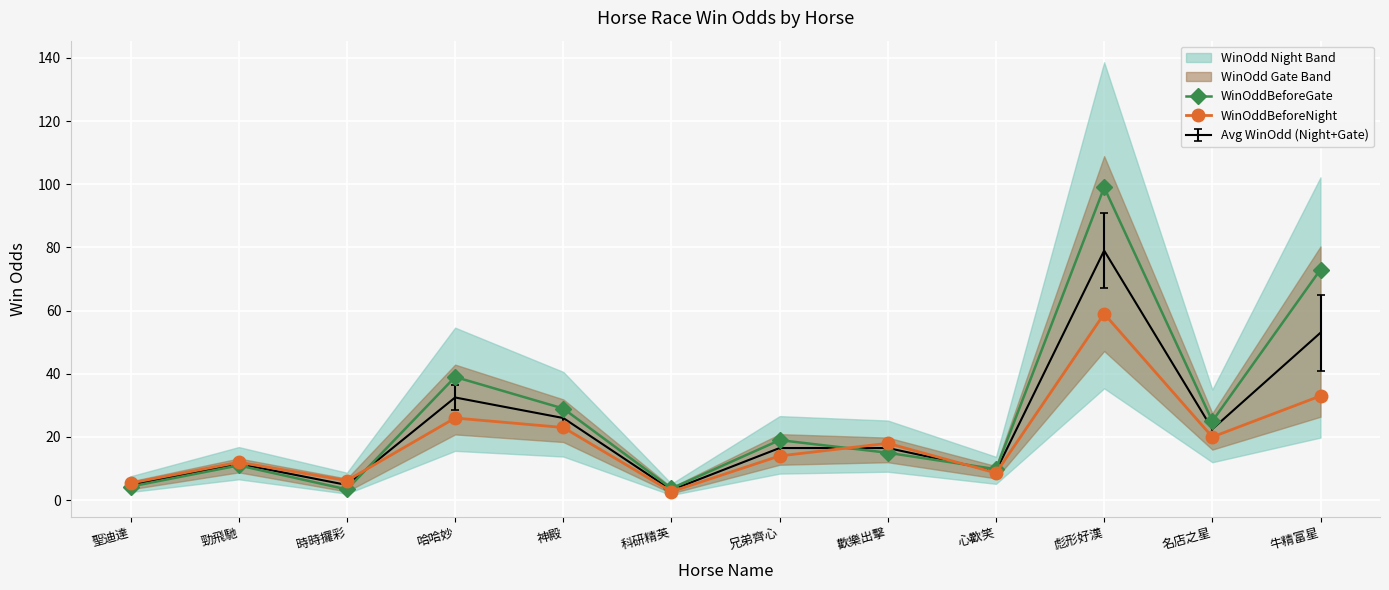

What is the sum of all WinOddBeforeGate values?

331.2